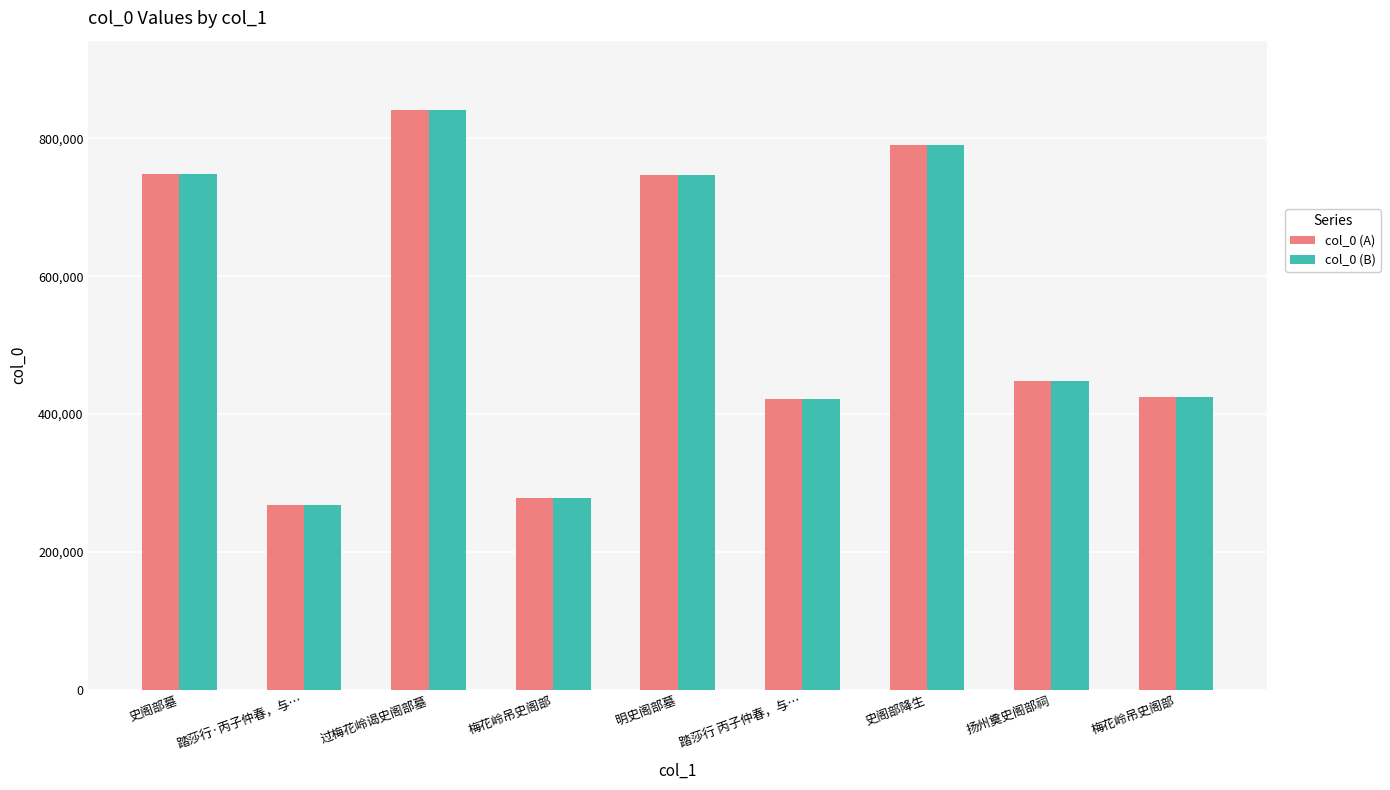

What is the difference between the maximum and minimum values in the col_0 (A) series?

573122